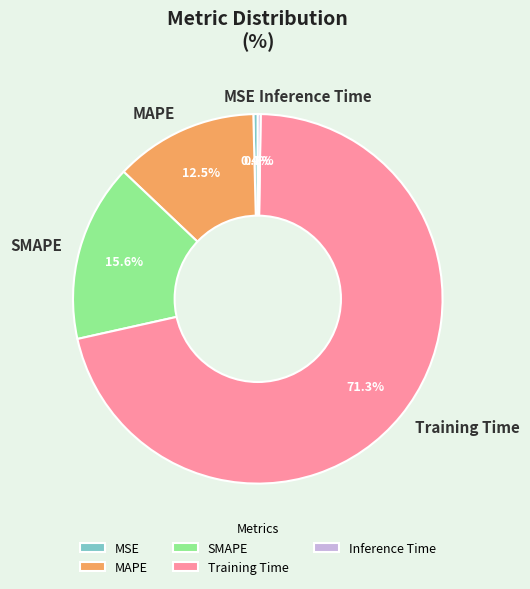

What is the largest slice in the pie chart?

Training Time